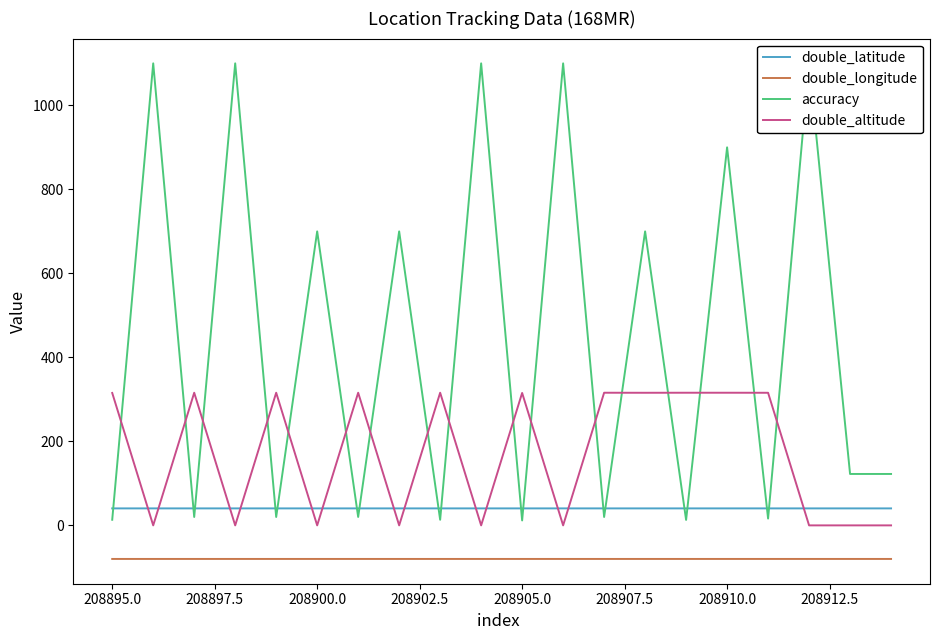

Which series has the largest total across all categories?

accuracy